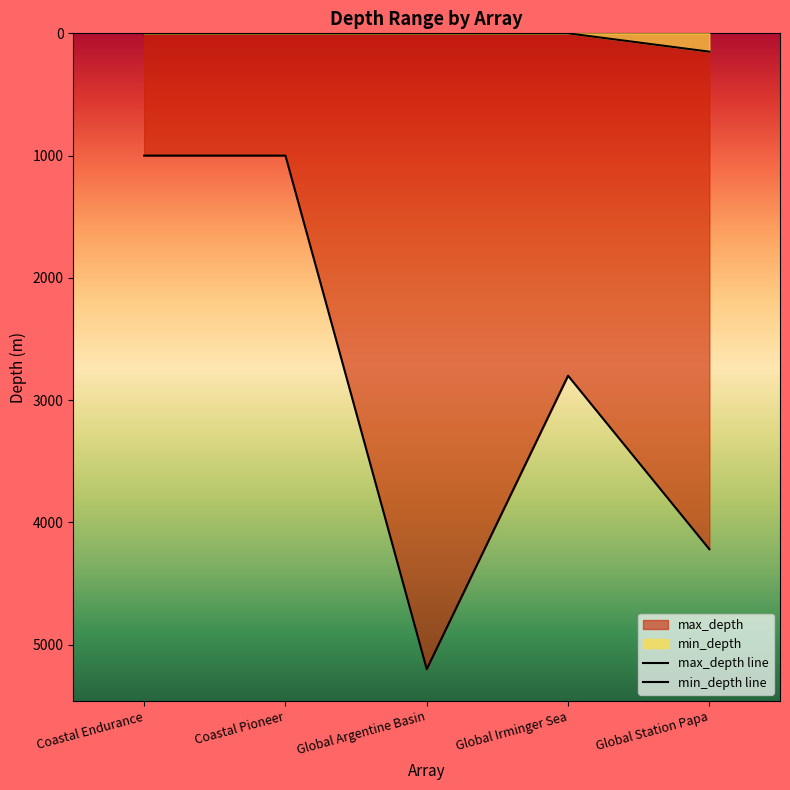

At which category does max_depth line reach its first local valley?

Global Irminger Sea